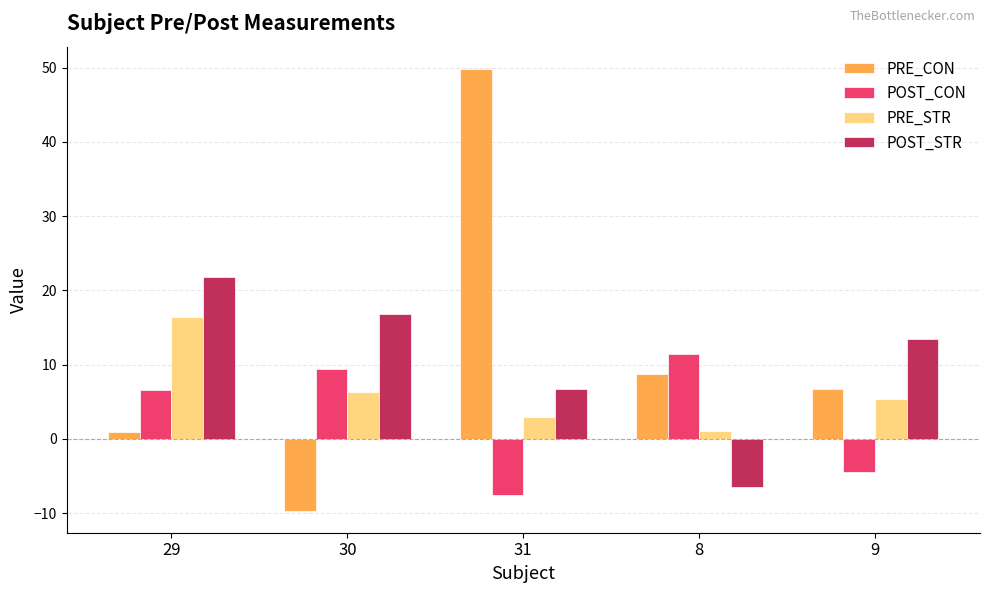

Reading left to right, transcribe all the data shown in this chart.

PRE_CON: 0.9	-9.7	49.8	8.8	6.7
POST_CON: 6.6	9.4	-7.6	11.5	-4.4
PRE_STR: 16.4	6.3	2.9	1.0	5.4
POST_STR: 21.8	16.8	6.7	-6.5	13.4